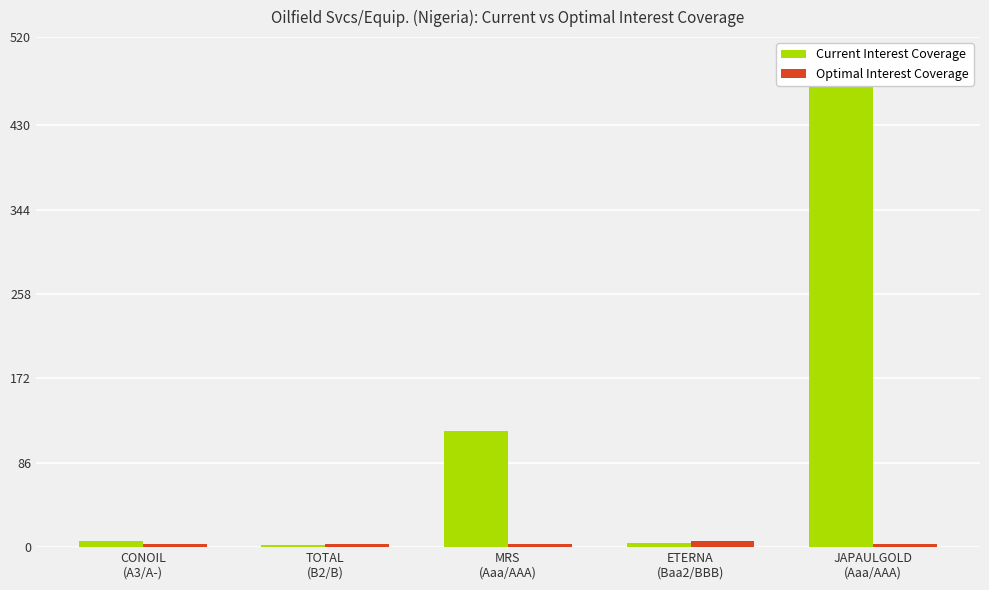

Is it true that Current Interest Coverage equals 0.5 at TOTAL
(B2/B)?

False